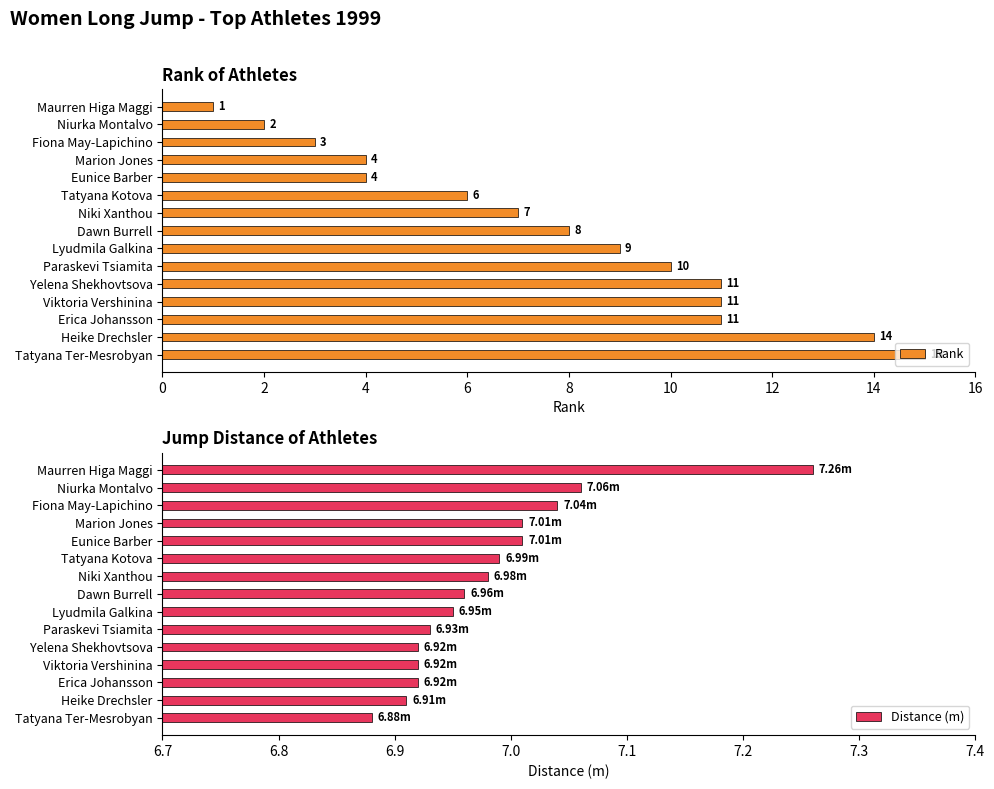

What is the value of the Distance (m) bar at the 14th from the left?

6.9